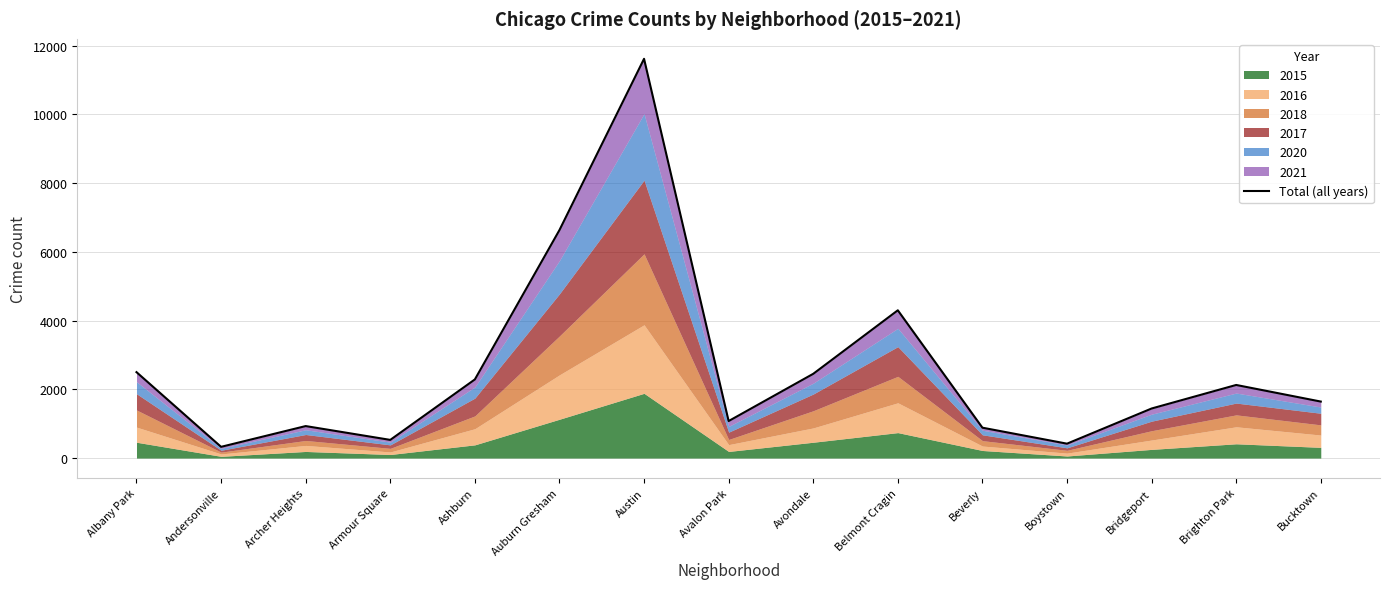

How many values exceed 1644?

7